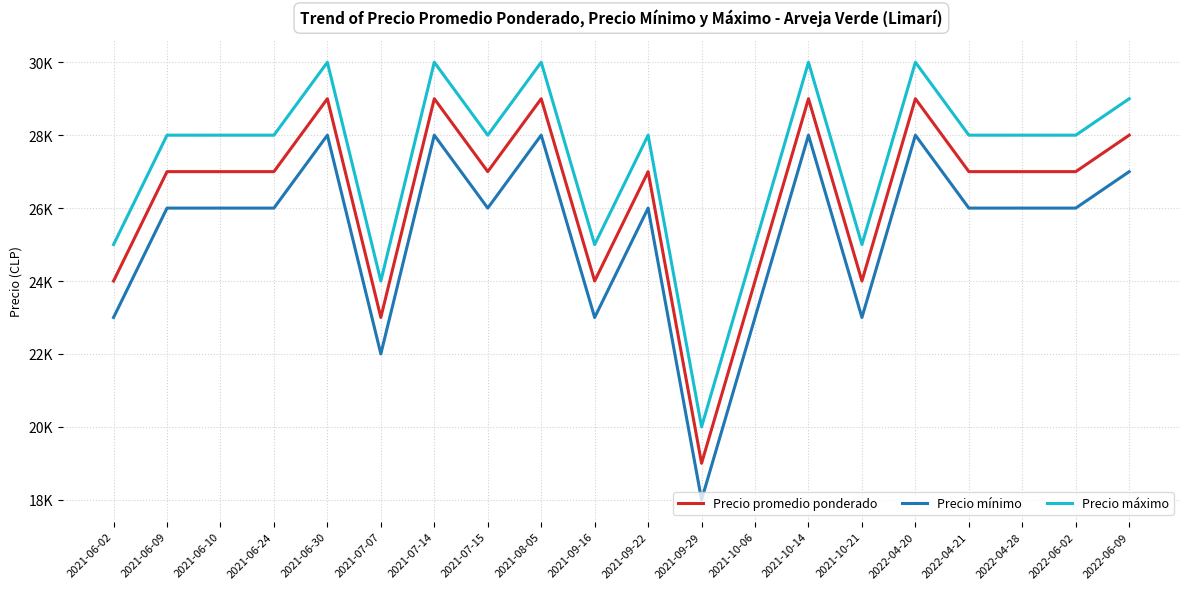

Rank the categories by Precio promedio ponderado value from highest to lowest.

2021-06-30, 2021-07-14, 2021-08-05, 2021-10-14, 2022-04-20, 2022-06-09, 2021-06-09, 2021-06-10, 2021-06-24, 2021-07-15, 2021-09-22, 2022-04-21, 2022-04-28, 2022-06-02, 2021-06-02, 2021-09-16, 2021-10-06, 2021-10-21, 2021-07-07, 2021-09-29